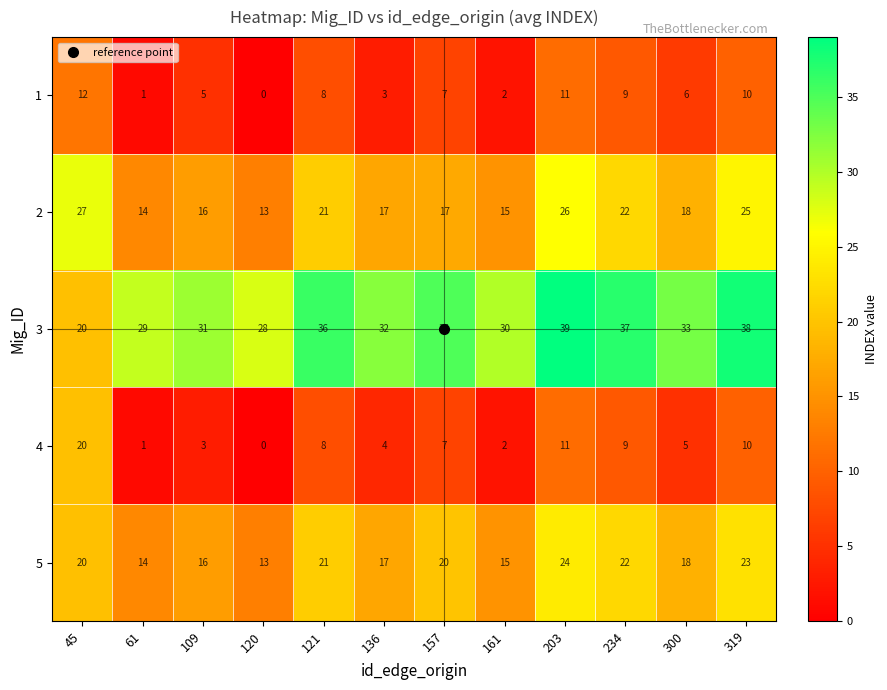

At which label does 4 first exceed 7?

45